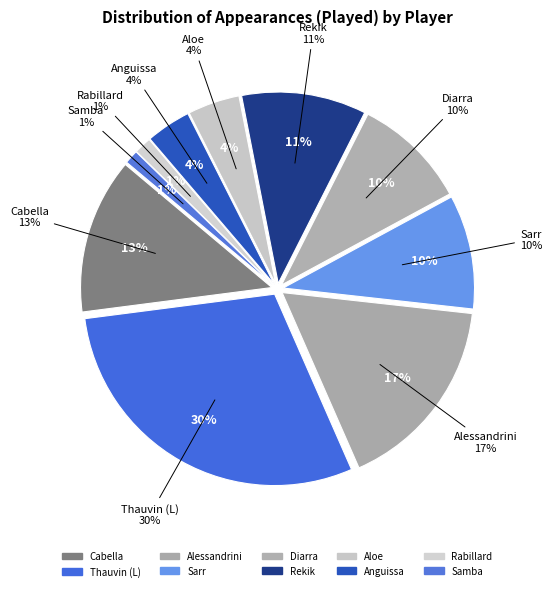

Is there any slice that represents more than half of the pie?

No